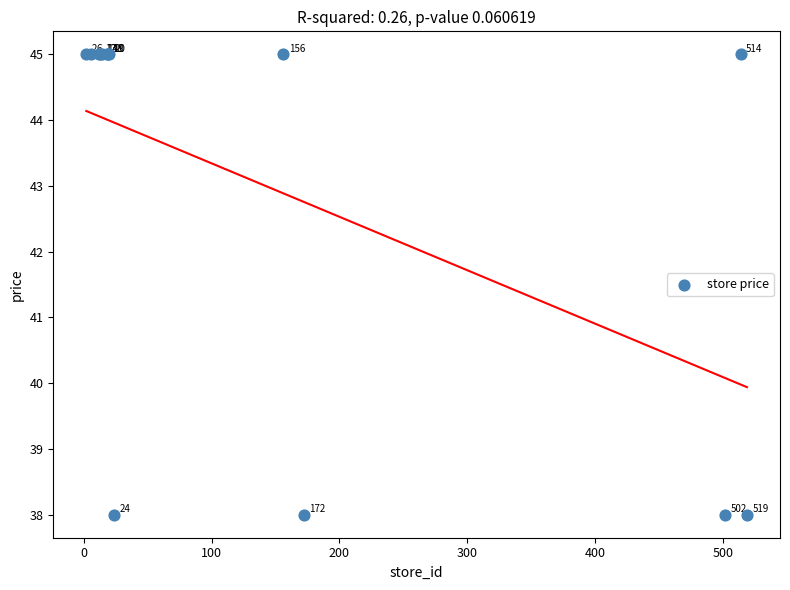

What Y value in the scatter plot is closest to 41?

38